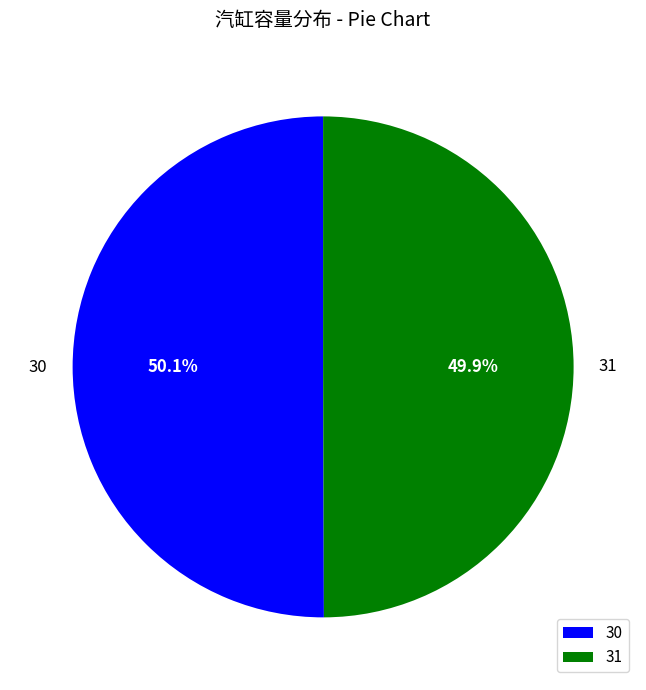

Is there a majority slice in this chart?

Yes